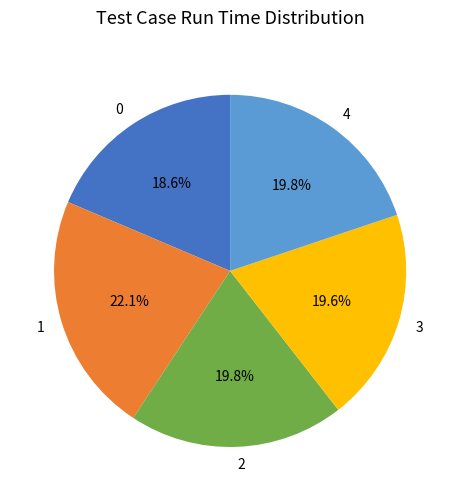

Is it true that 0 is 12% of the pie?

False